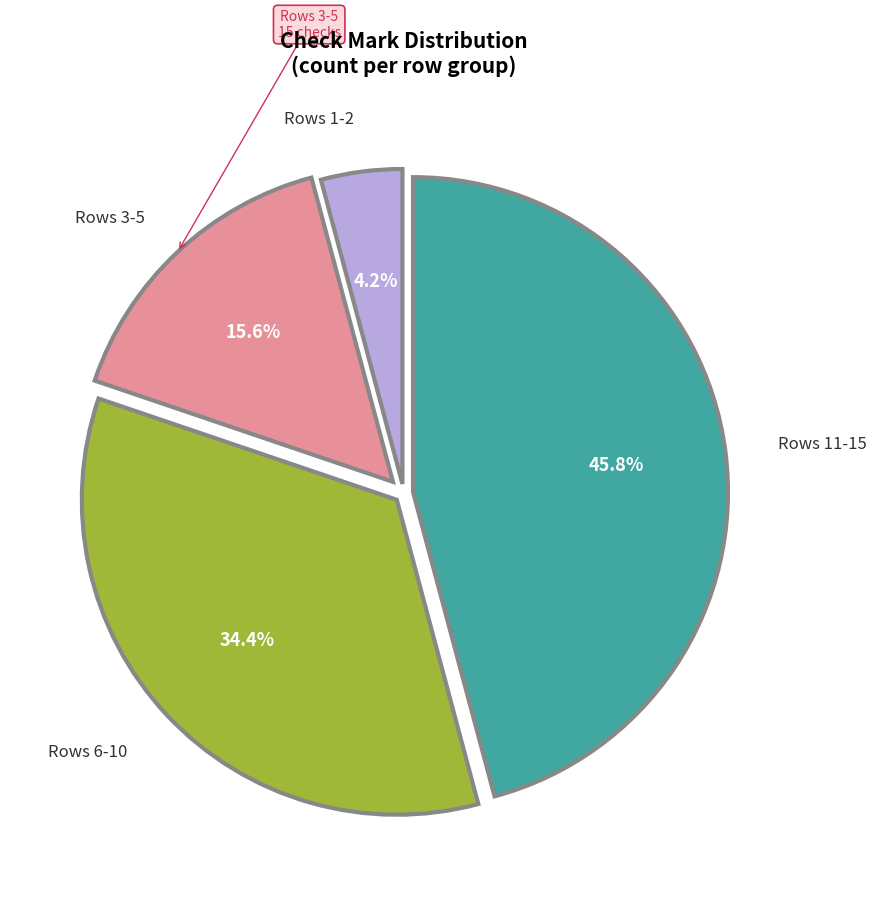

Does any single category account for the majority?

No